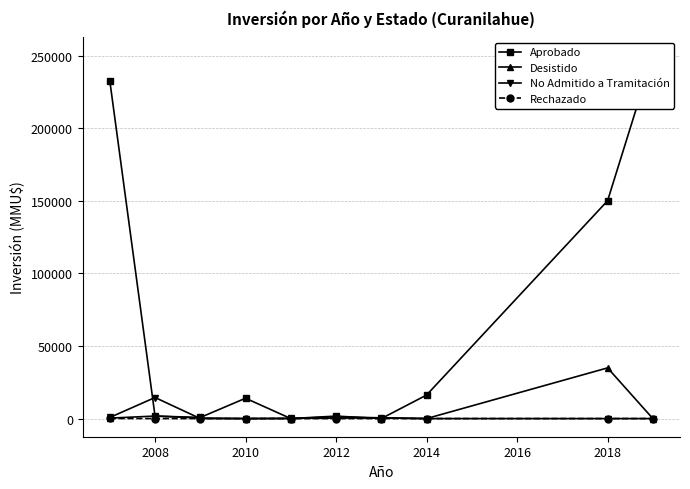

True or false: No Admitido a Tramitación has more than 0 interior local peaks.

True